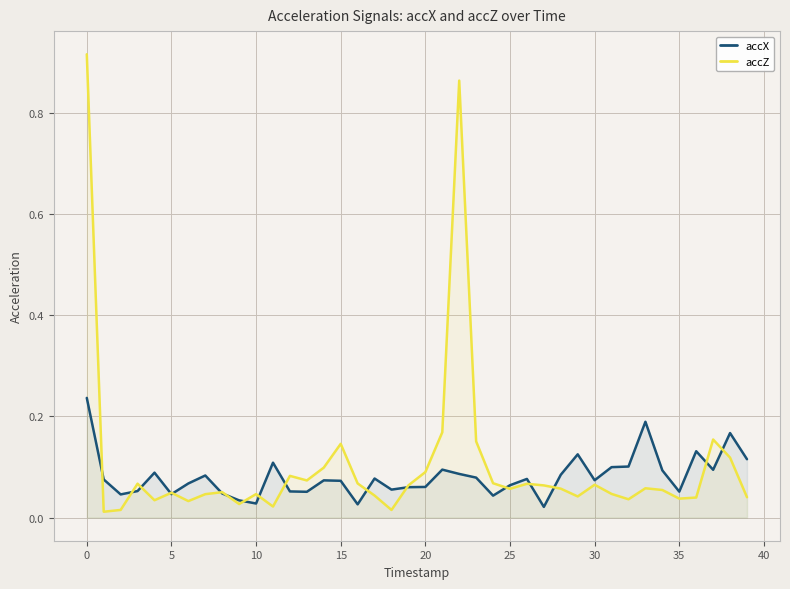

What is the sum of all accX values?

3.2